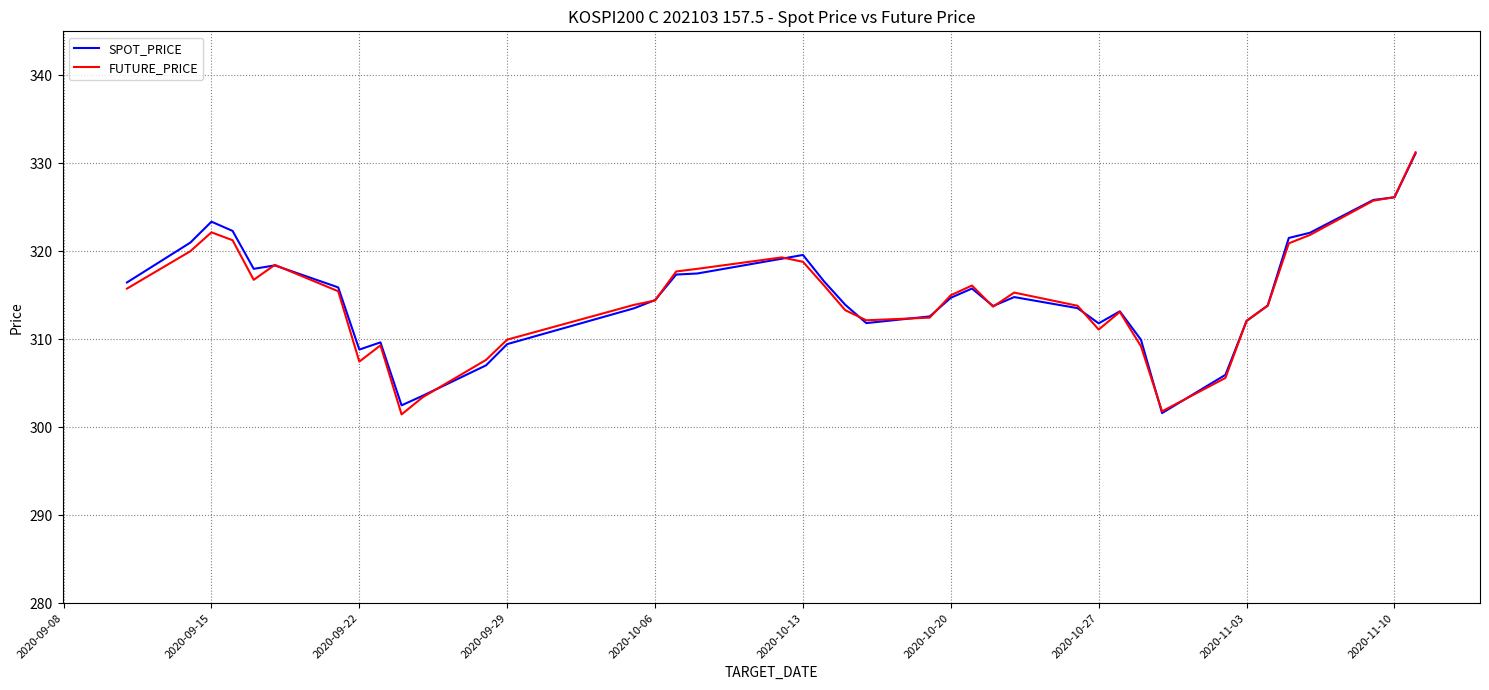

Does the chart have visible grid lines?

Yes